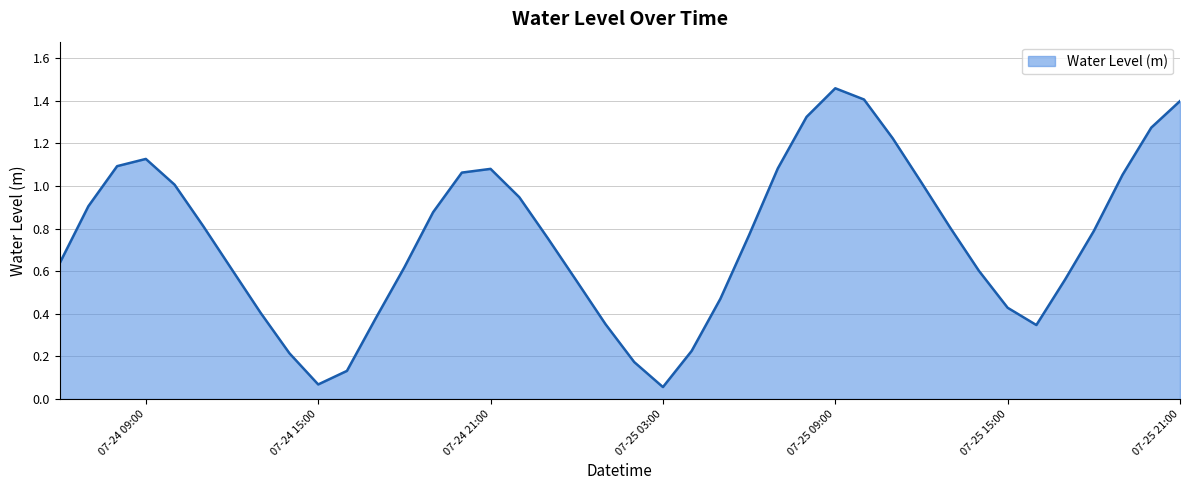

Does the chart display data point markers on the line(s)?

No